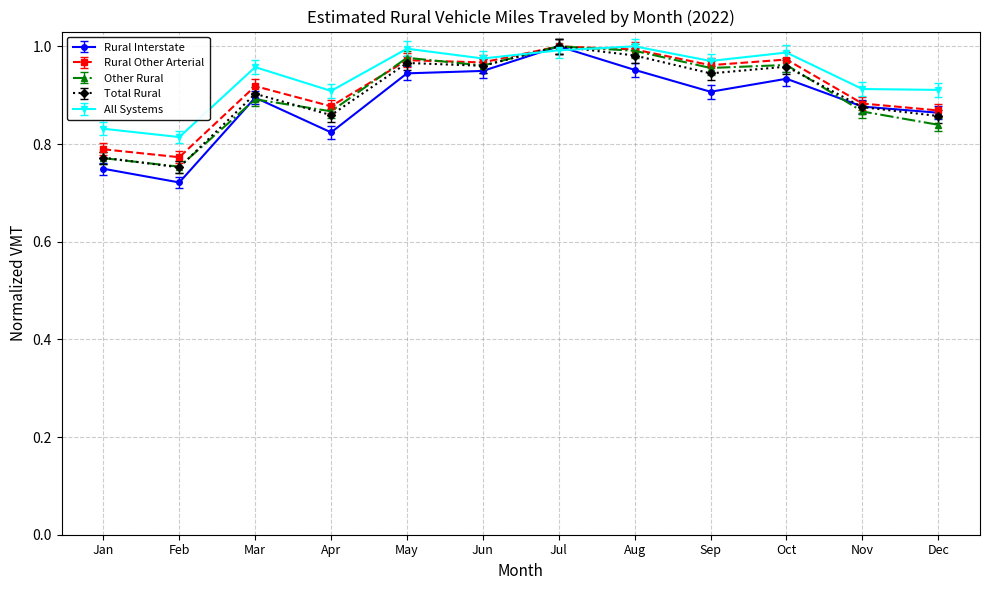

Which label corresponds to the smallest value in the chart?

Feb